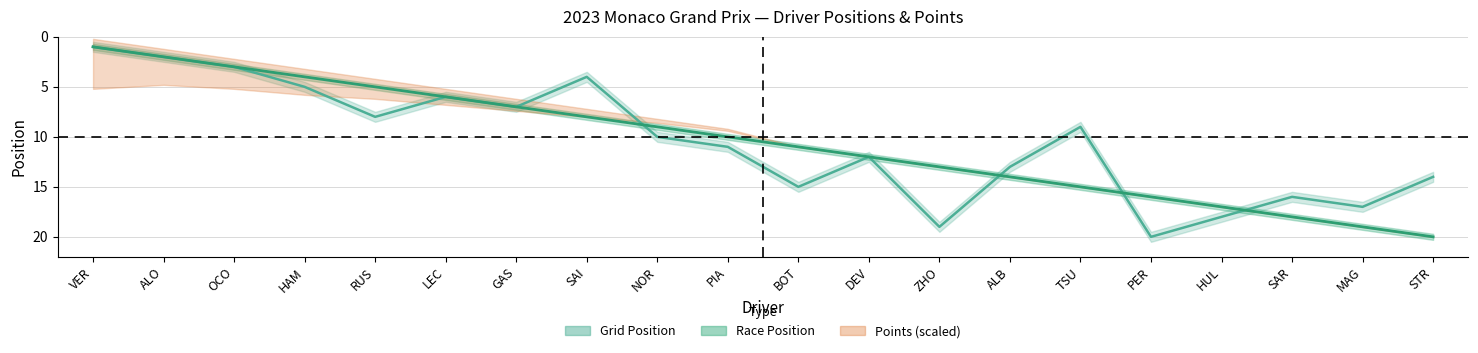

What is the sum of the GridPosition values at PER and STR?

34